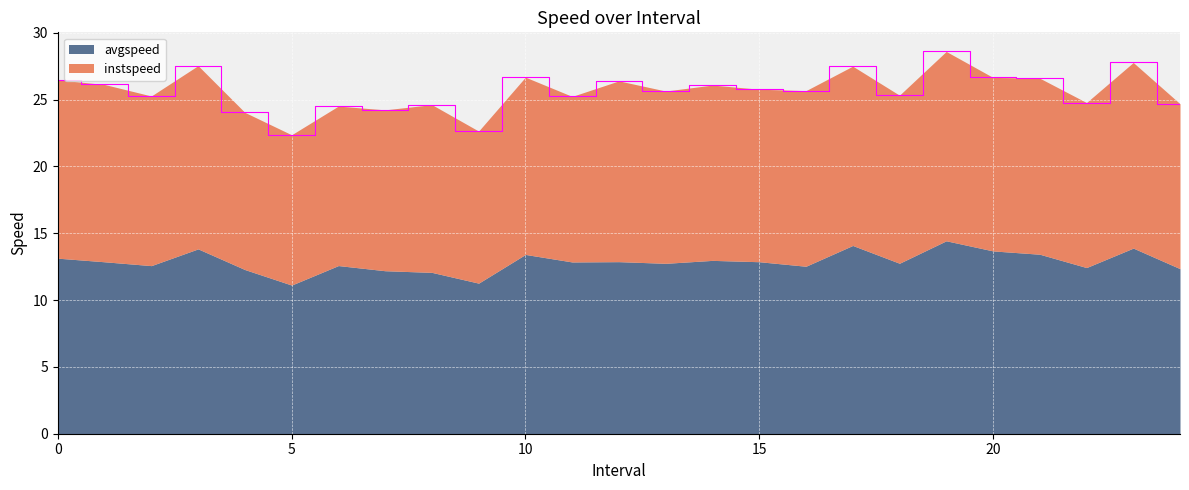

Which series has the largest total across all categories?

avgspeed